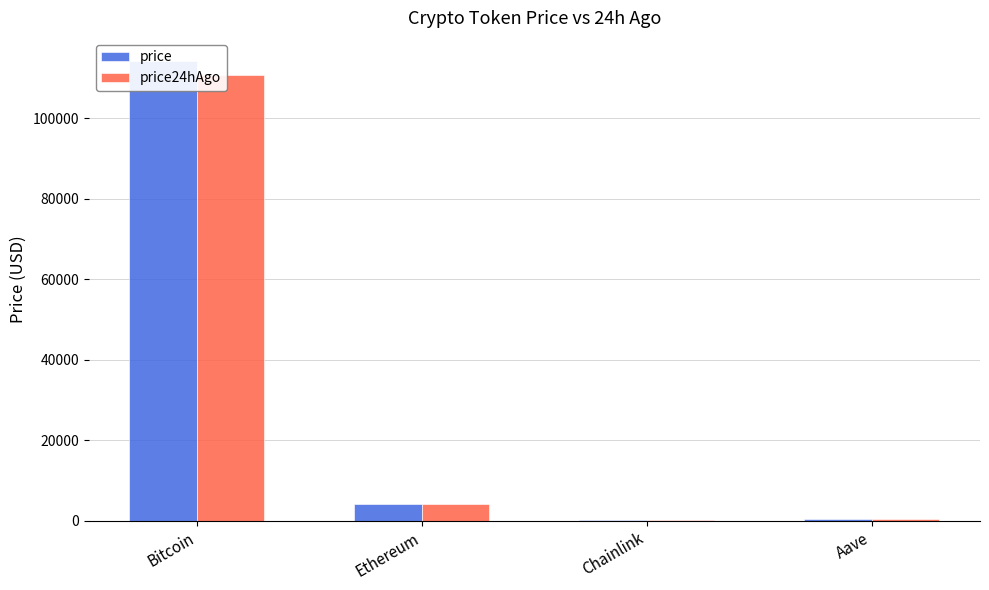

How many data points in price24hAgo are less than 4103?

2